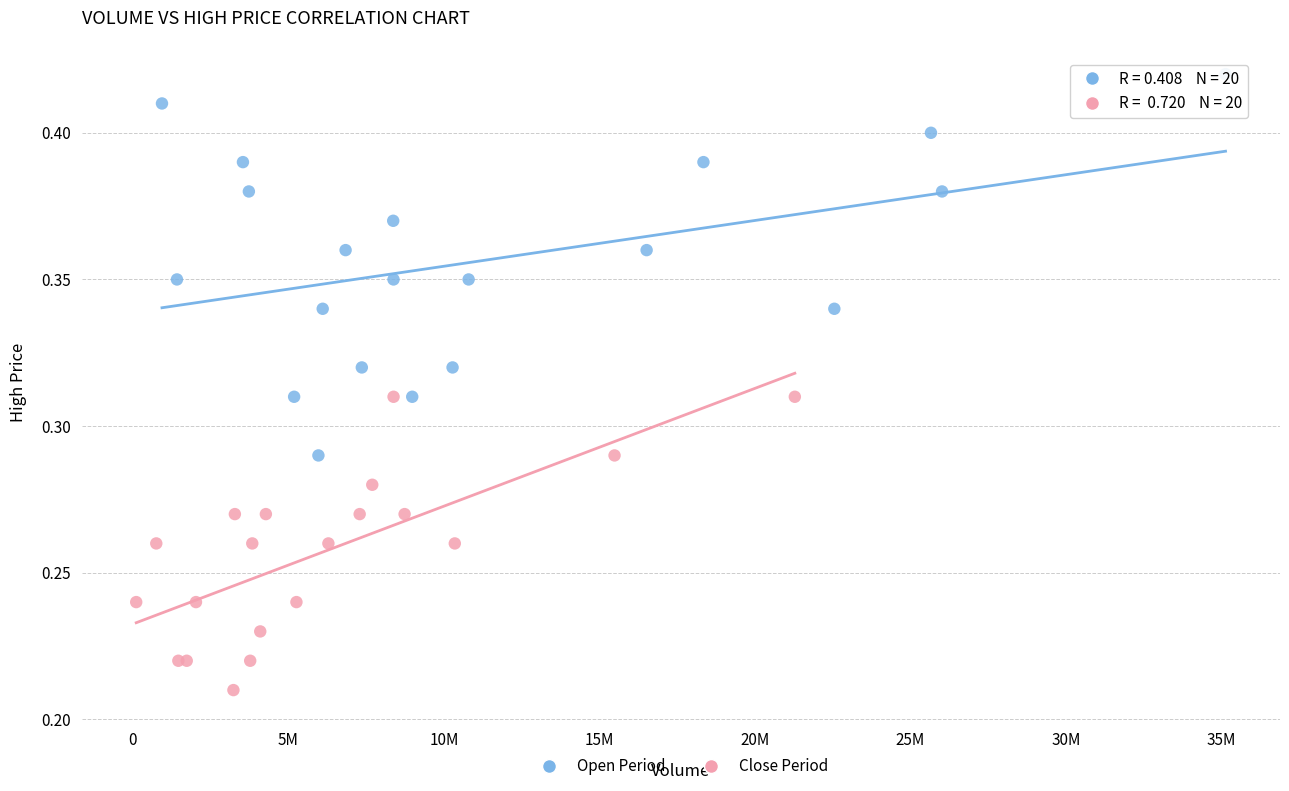

Which series reaches the maximum Y coordinate?

Open Period